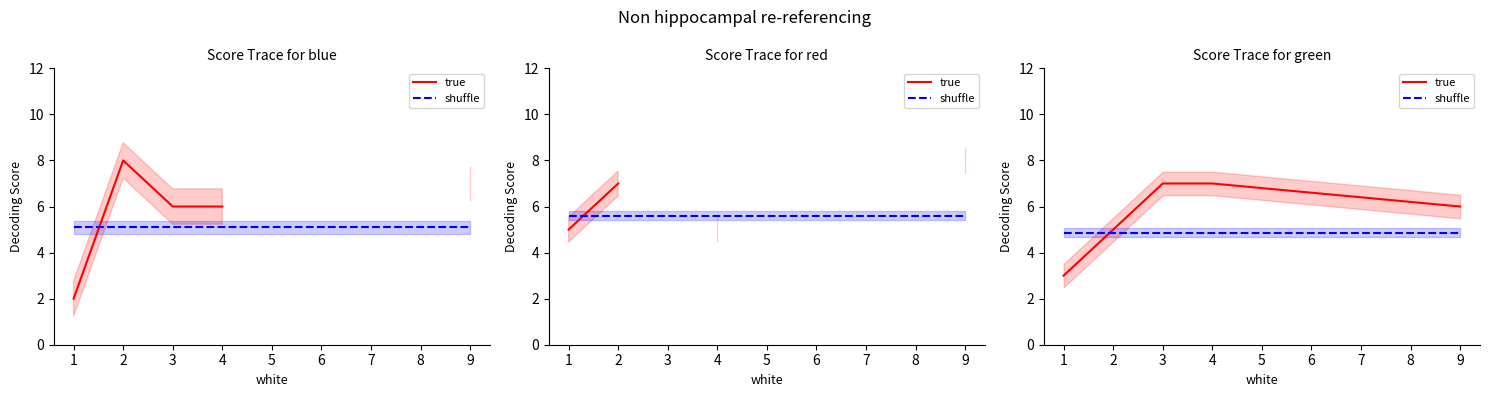

How many lines are shown in the chart?

2